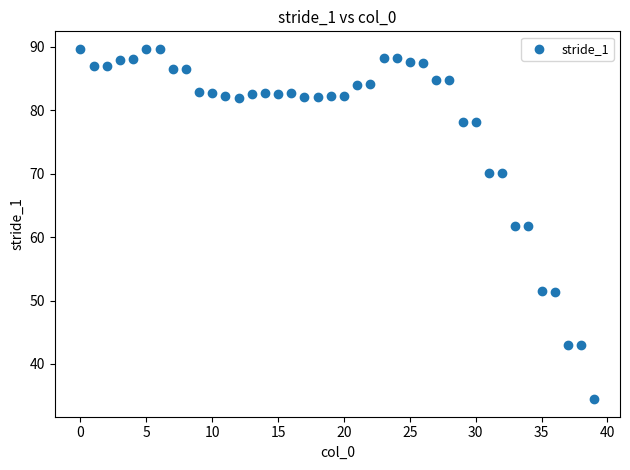

What is the range of Y values (max minus min)?

55.2